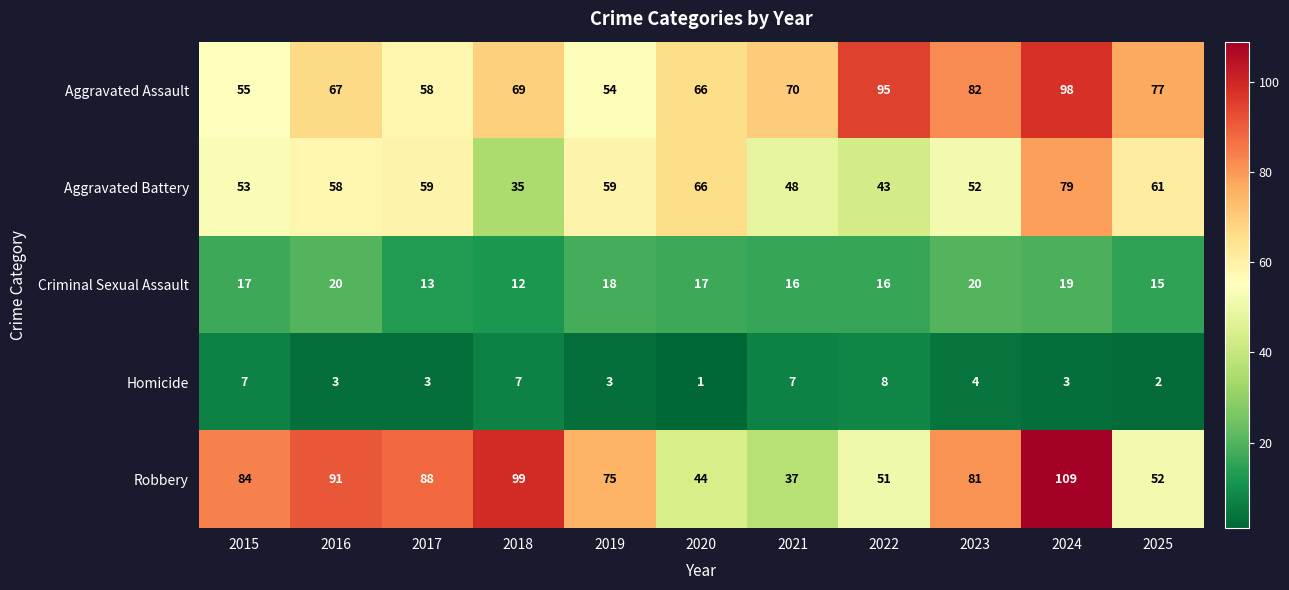

At which label does Homicide first exceed 3?

2015